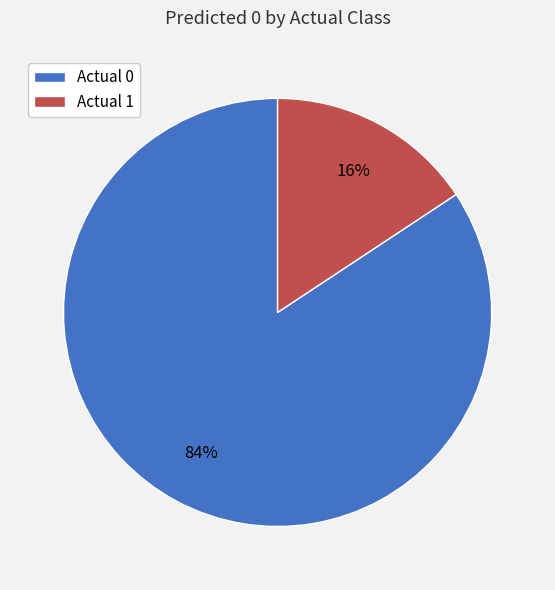

What is the smallest slice in the pie chart?

Actual 1